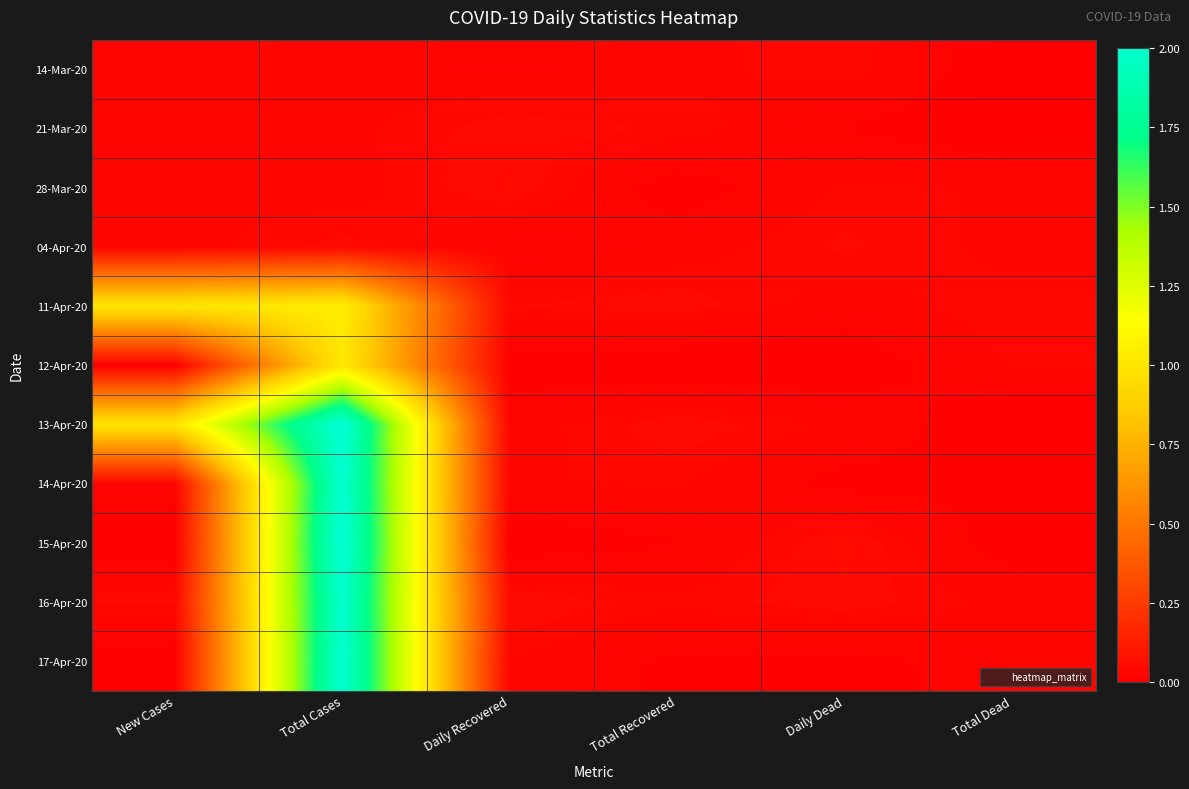

How many categories are shown in the chart?

6